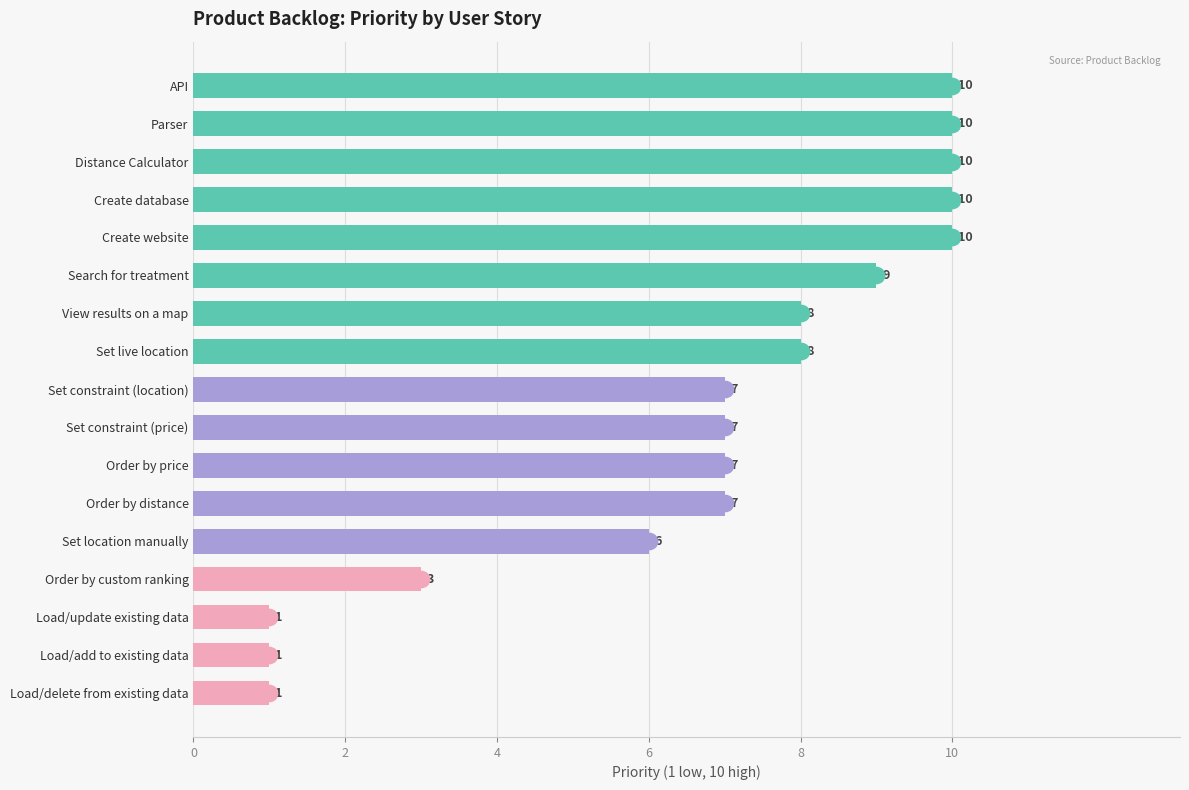

The value at Create website is 16. True or false?

False